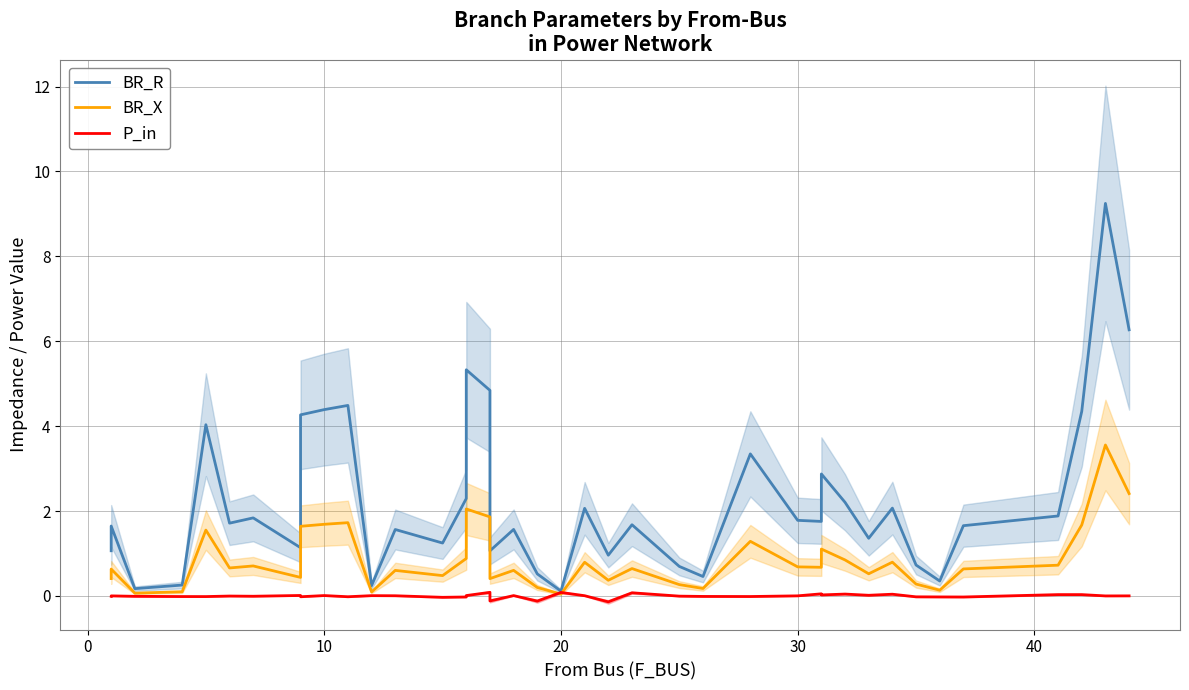

How many lines are shown in the chart?

3